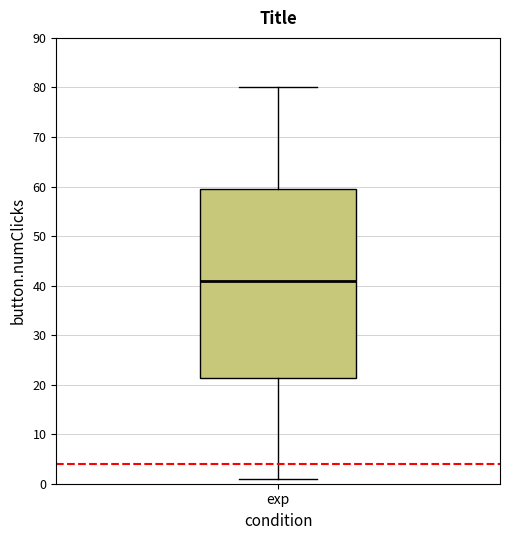

Transcribe this box plot: give where the median line is, the range the box spans, and where the two whiskers end, as read against the y-axis. The values are not printed on the chart, so give them approximately, as read against the axis.

median 41, box 21 to 60, whiskers 1 to 80